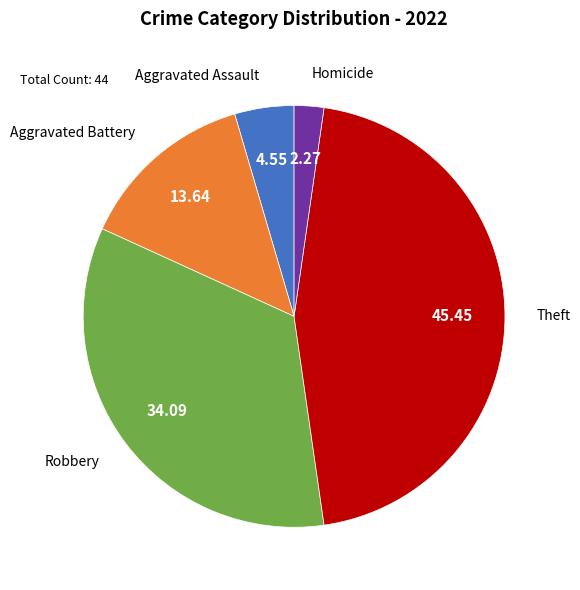

How many segments does this pie chart have?

5